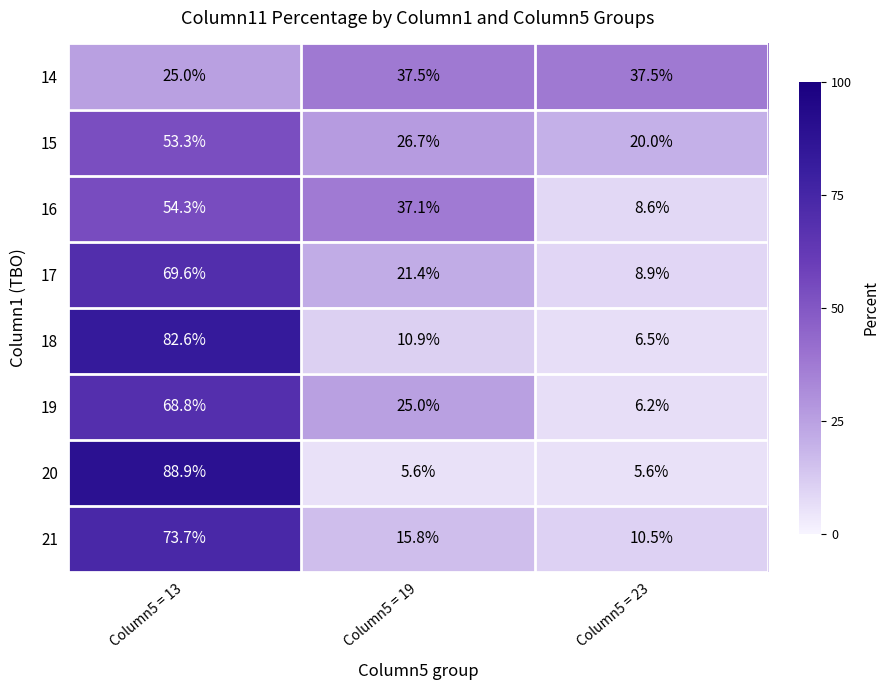

How many categories are shown in the chart?

3